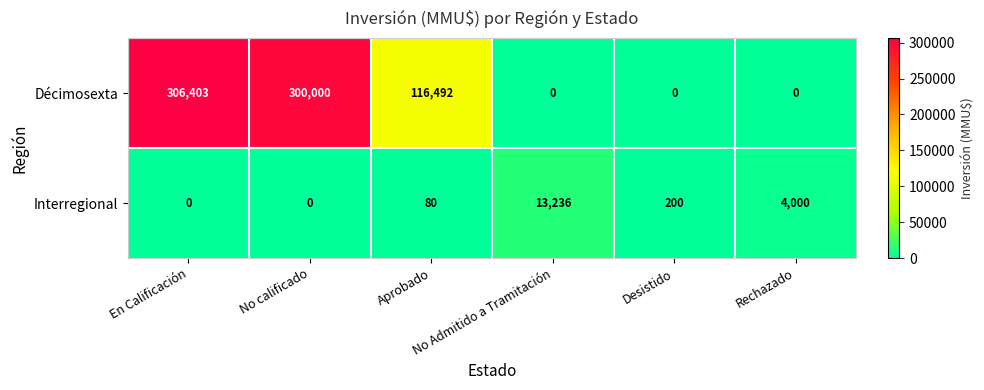

What is the difference between the second highest and minimum values in the Décimosexta series?

300000